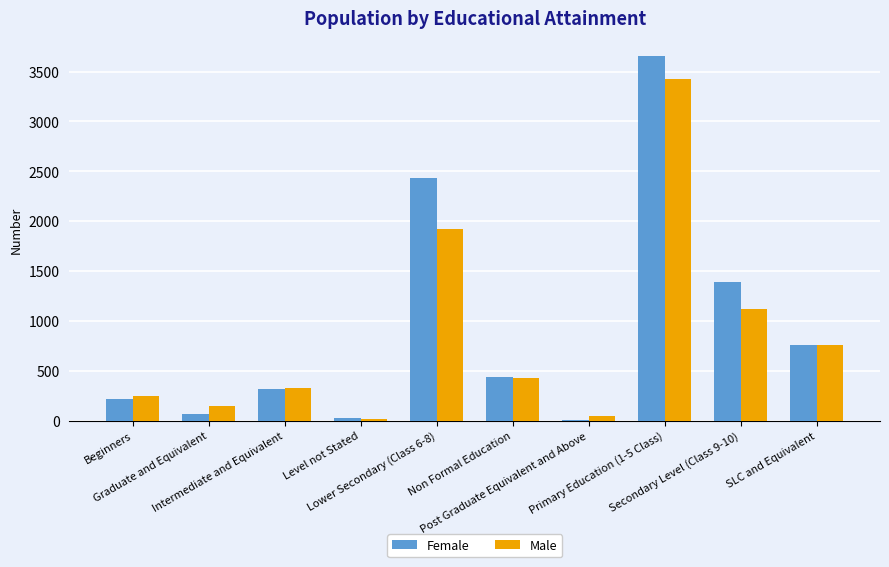

What is the spread (max minus min) of values at Graduate and Equivalent?

82